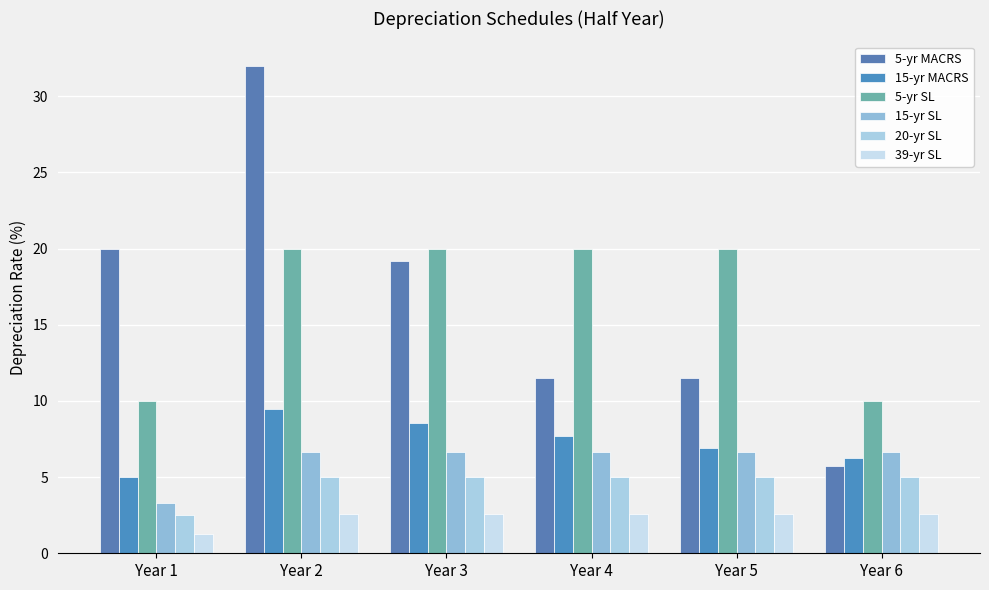

Reading right to left, list all the values displayed in this chart.

5-yr MACRS: 5.8	11.5	11.5	19.2	32.0	20.0
15-yr MACRS: 6.2	6.9	7.7	8.6	9.5	5.0
5-yr SL: 10.0	20.0	20.0	20.0	20.0	10.0
15-yr SL: 6.7	6.7	6.7	6.7	6.7	3.3
20-yr SL: 5.0	5.0	5.0	5.0	5.0	2.5
39-yr SL: 2.6	2.6	2.6	2.6	2.6	1.3